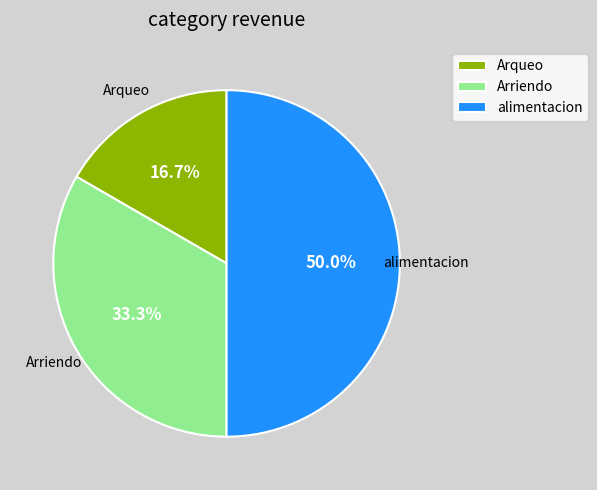

Is it true that alimentacion is 50% of the pie?

True